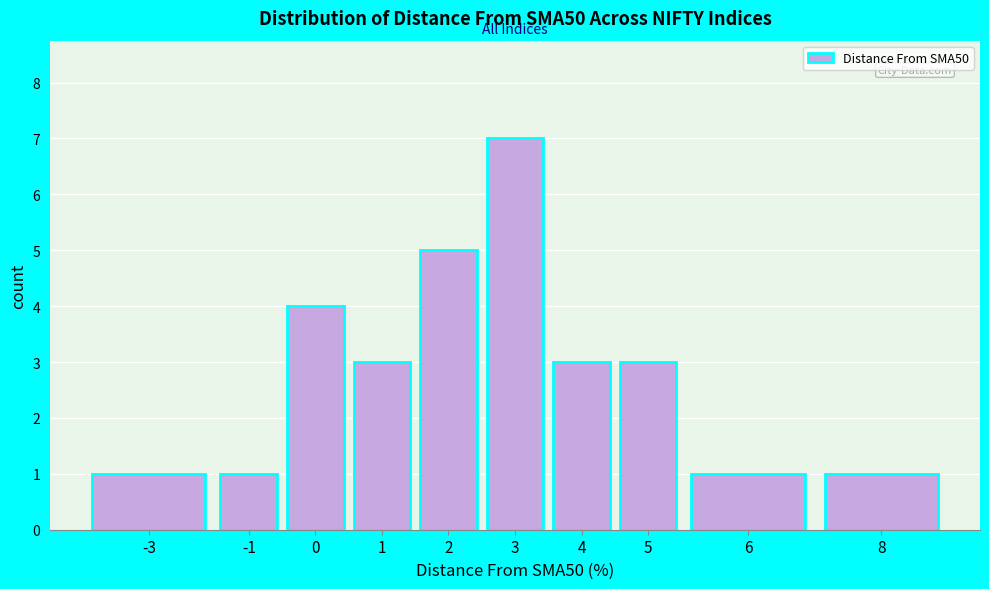

Reading left to right, transcribe all the data shown in this chart.

1	1	4	3	5	7	3	3	1	1